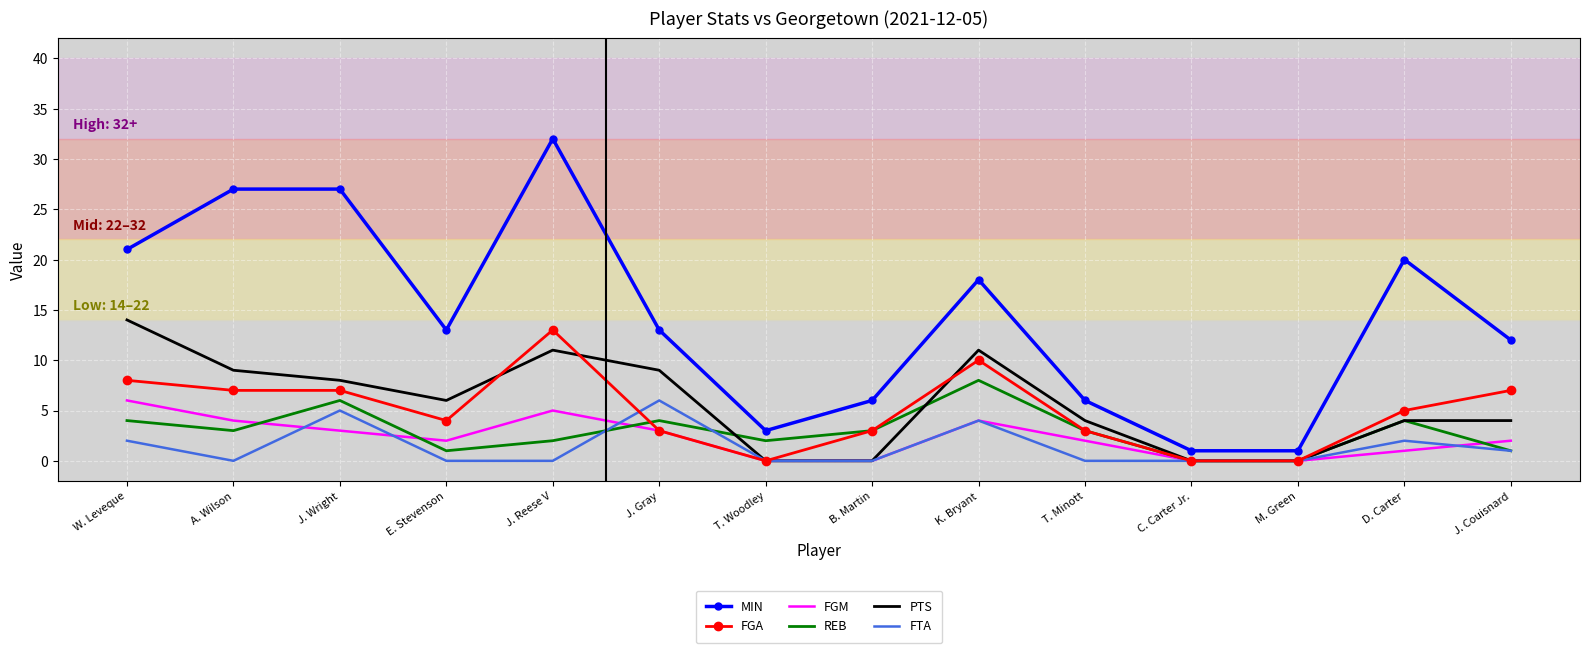

True or false: FGA and MIN intersect in this chart.

False